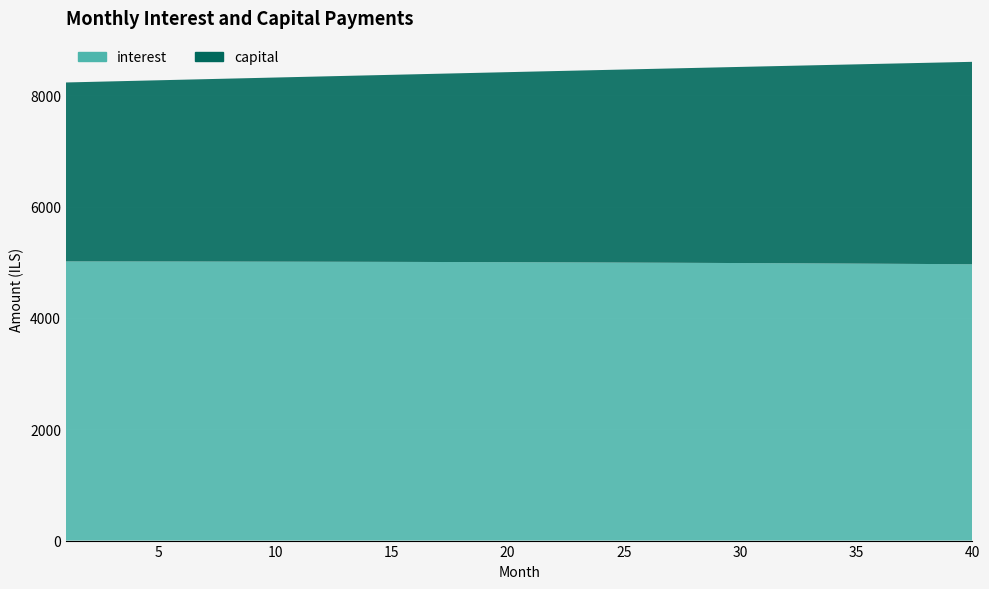

Reading left to right, transcribe all the data shown in this chart.

interest: 1=5015.8	2=5015.6	3=5015.3	4=5014.9	5=5014.5	6=5014.1	7=5013.6	8=5013.0	9=5012.4	10=5011.7	11=5011.0	12=5010.2	13=5009.4	14=5008.5	15=5007.6	16=5006.6	17=5005.5	18=5004.4	19=5003.2	20=5002.0	21=5000.7	22=4999.4	23=4998.0	24=4996.5	25=4995.0	26=4993.4	27=4991.8	28=4990.1	29=4988.3	30=4986.5	31=4984.6	32=4982.7	33=4980.6	34=4978.6	35=4976.4	36=4974.2	37=4972.0	38=4969.6	39=4967.3	40=4964.8
capital: 1=3215.3	2=3225.5	3=3235.7	4=3245.9	5=3256.2	6=3266.5	7=3276.9	8=3287.2	9=3297.6	10=3308.1	11=3318.6	12=3329.1	13=3339.6	14=3350.2	15=3360.8	16=3371.4	17=3382.1	18=3392.8	19=3403.6	20=3414.3	21=3425.2	22=3436.0	23=3446.9	24=3457.8	25=3468.7	26=3479.7	27=3490.8	28=3501.8	29=3512.9	30=3524.0	31=3535.2	32=3546.4	33=3557.6	34=3568.9	35=3580.2	36=3591.5	37=3602.9	38=3614.3	39=3625.7	40=3637.2